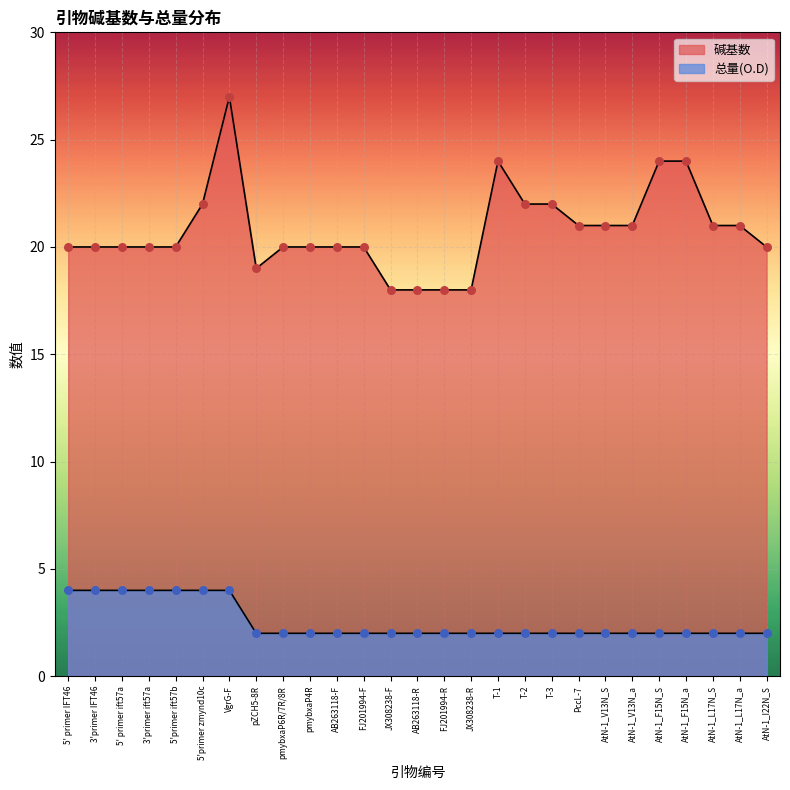

At how many categories does at least one series exceed 6?

27